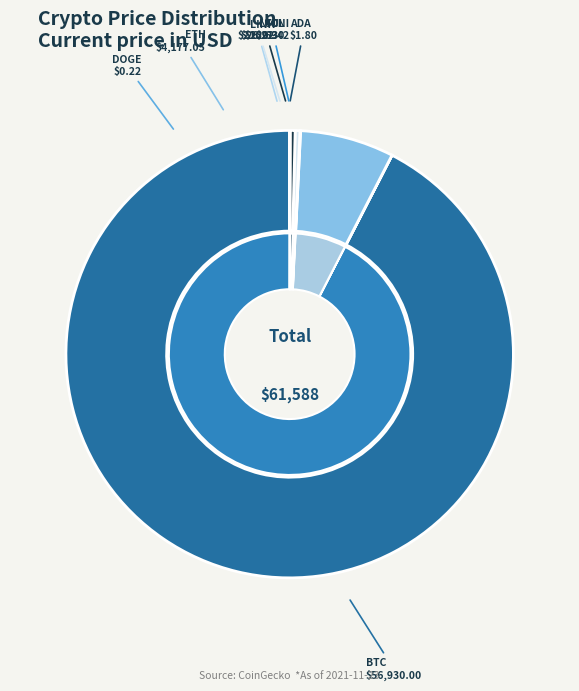

To the nearest percent, what is the average slice percentage?

12%